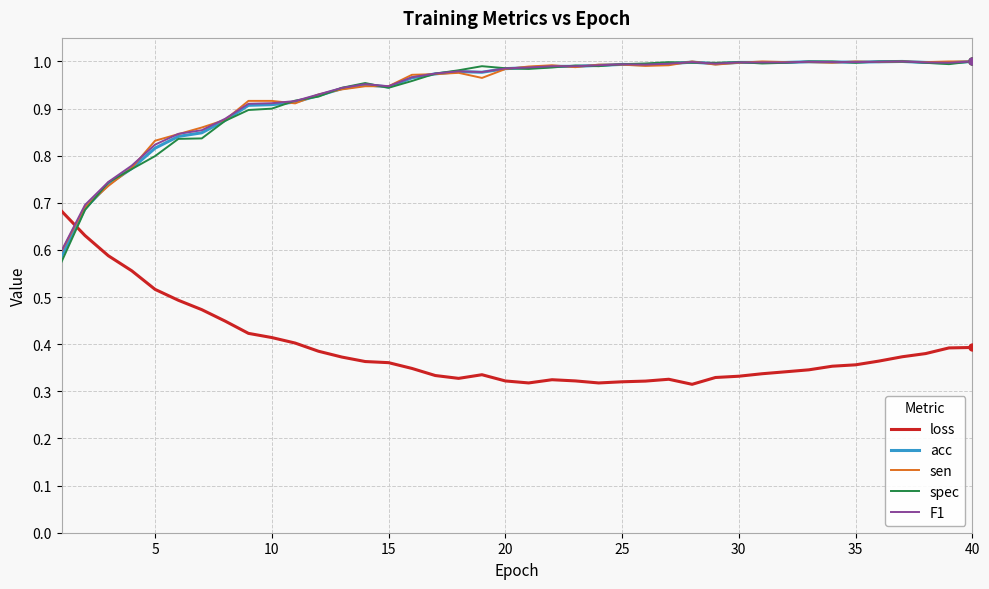

Which series has the largest range (max minus min)?

spec